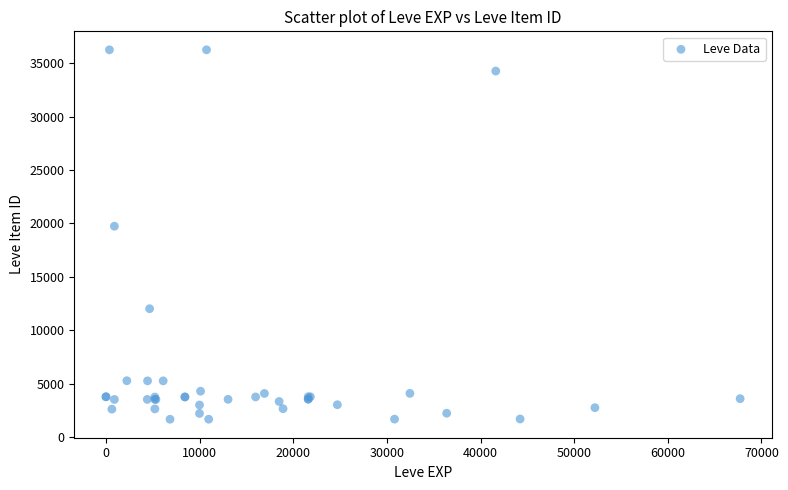

What Y value in the scatter plot is closest to 18967?

19744